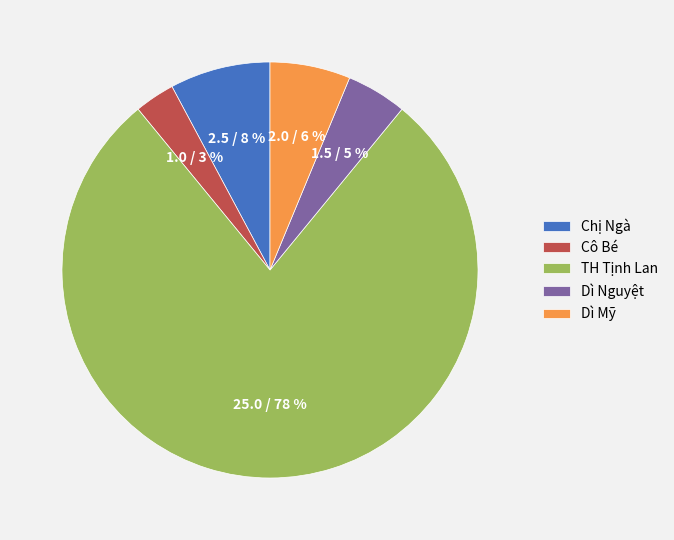

Rank the categories by value from highest to lowest.

TH Tịnh Lan, Chị Ngà, Dì Mỹ, Dì Nguyệt, Cô Bé